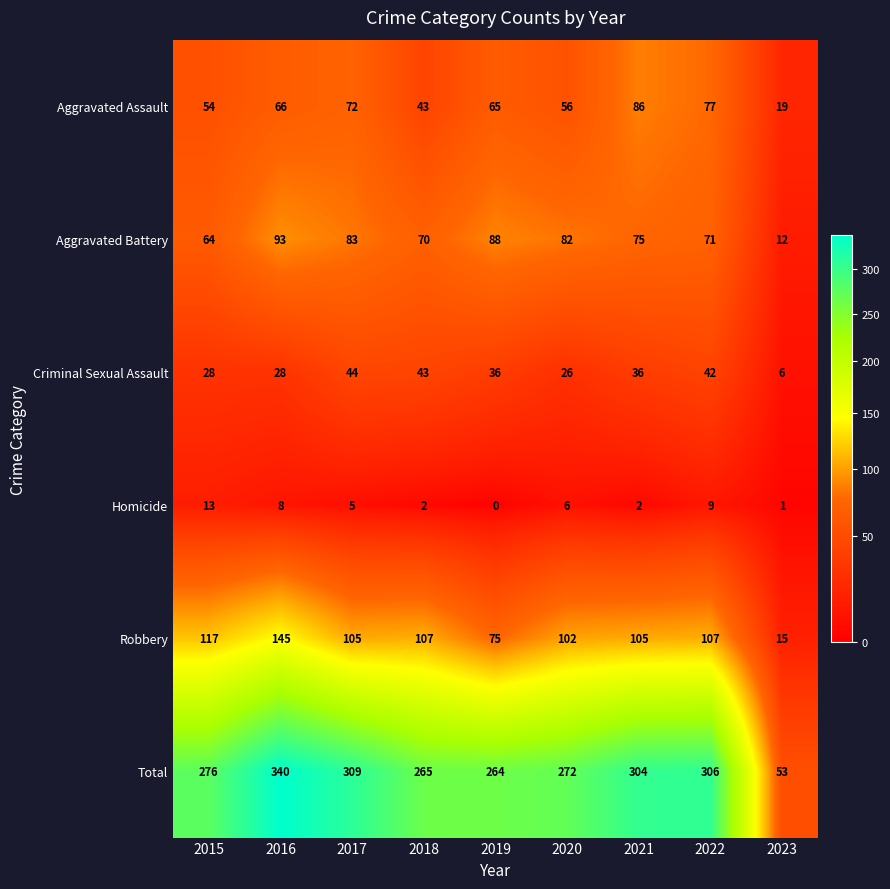

What is the total value across all series at 2015?

552